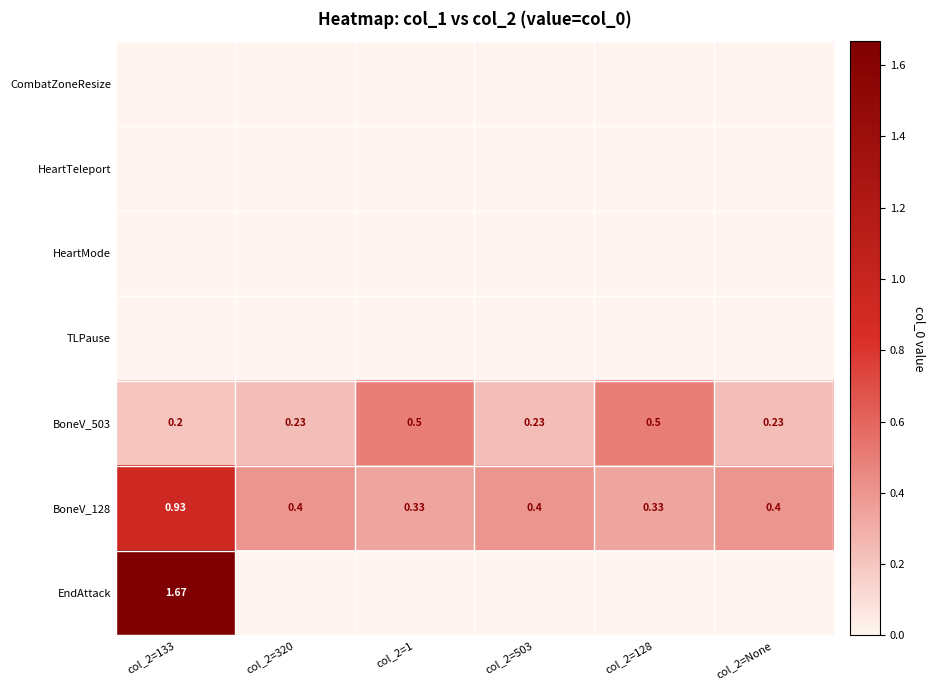

Is the value of CombatZoneResize at col_2=128 greater than the value of TLPause at col_2=133?

No